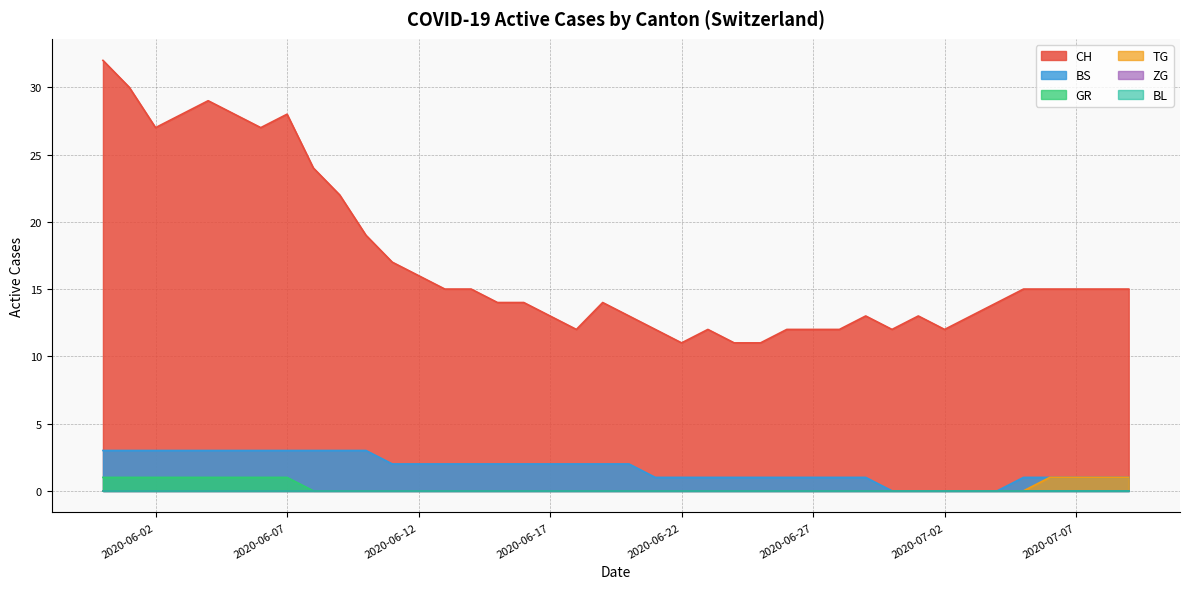

The value of TG at 24 is 0. True or false?

True